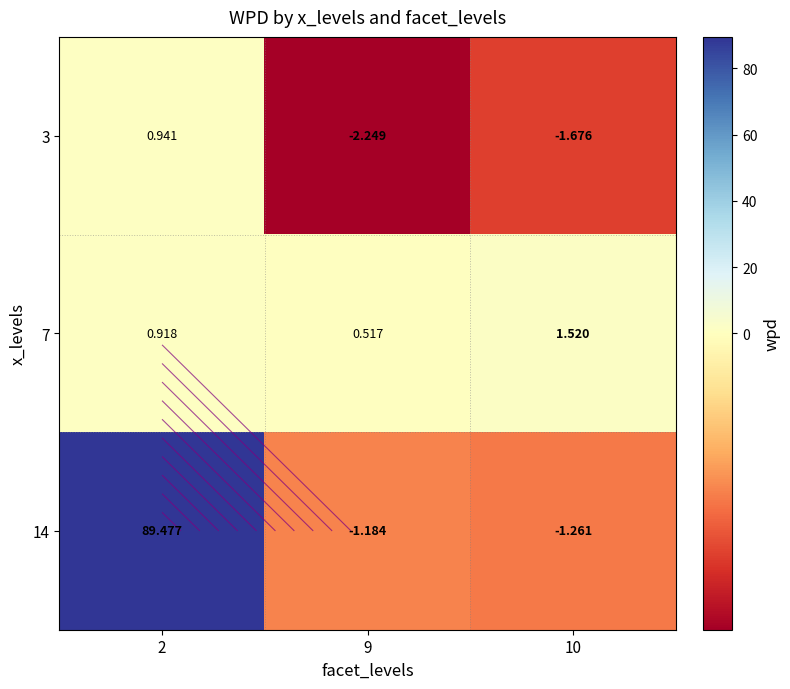

Rank the series at 2 from highest to lowest value.

14, 3, 7